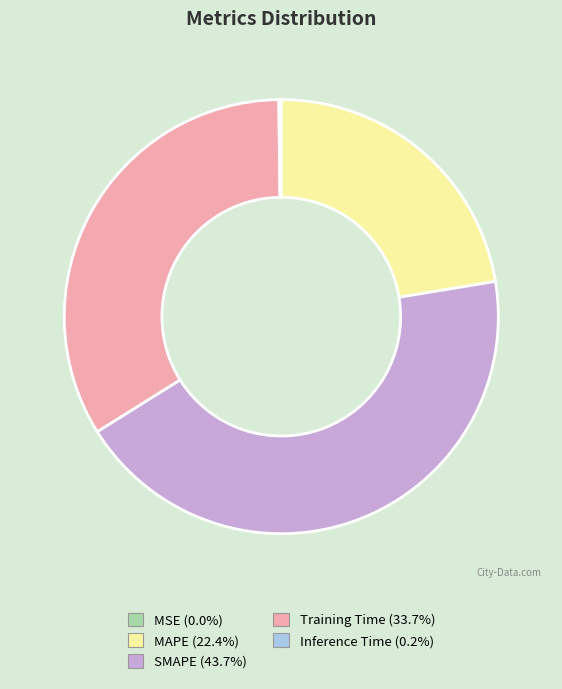

Which category has the biggest portion of the pie?

SMAPE